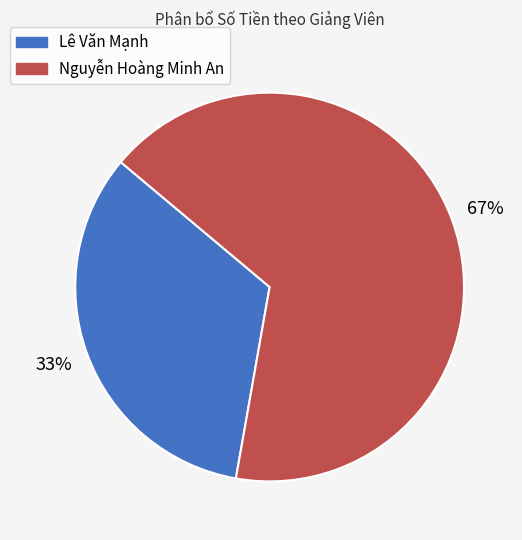

To the nearest percent, what portion does Nguyễn Hoàng Minh An represent?

67%